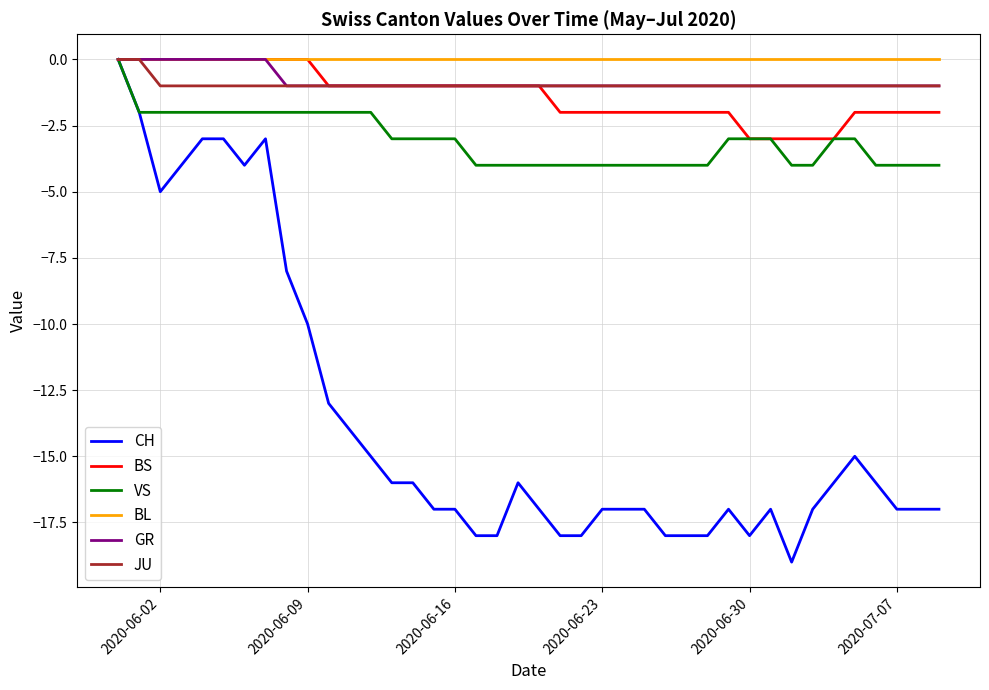

Which series has the widest spread of values?

CH